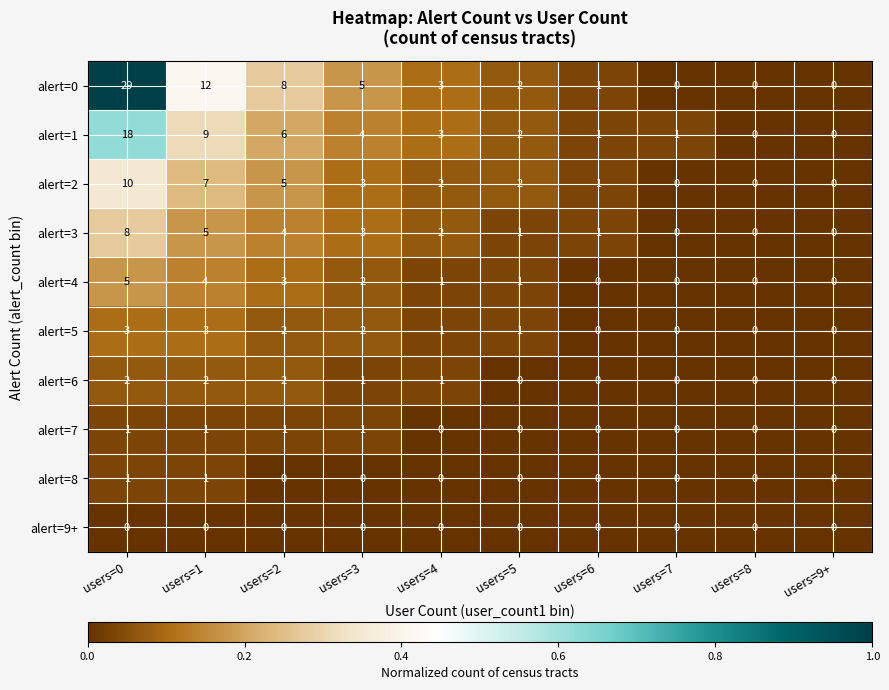

What is the sum of all alert=4 values?

16